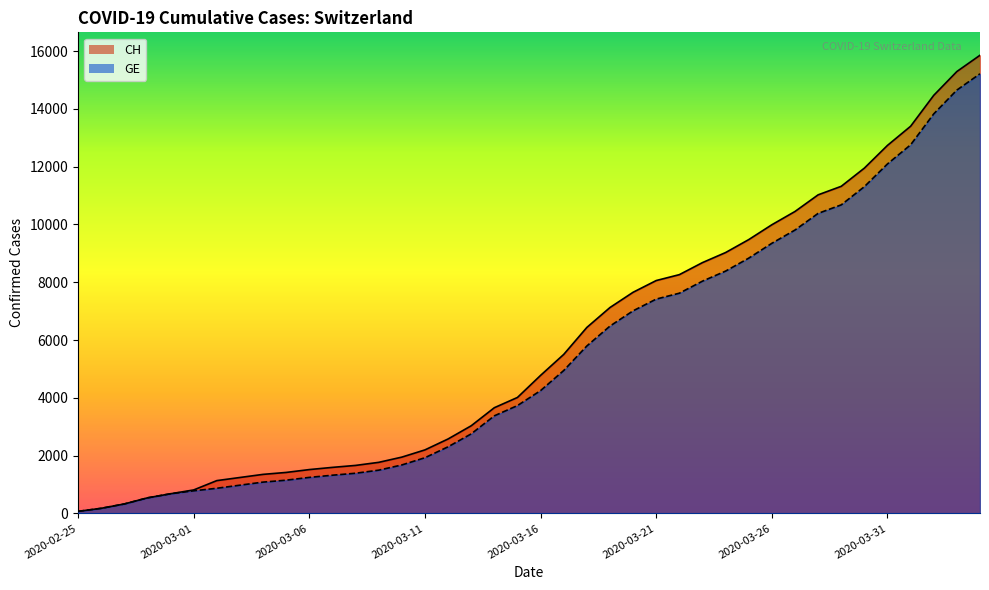

List the series in order of their peak value, highest first.

CH, GE